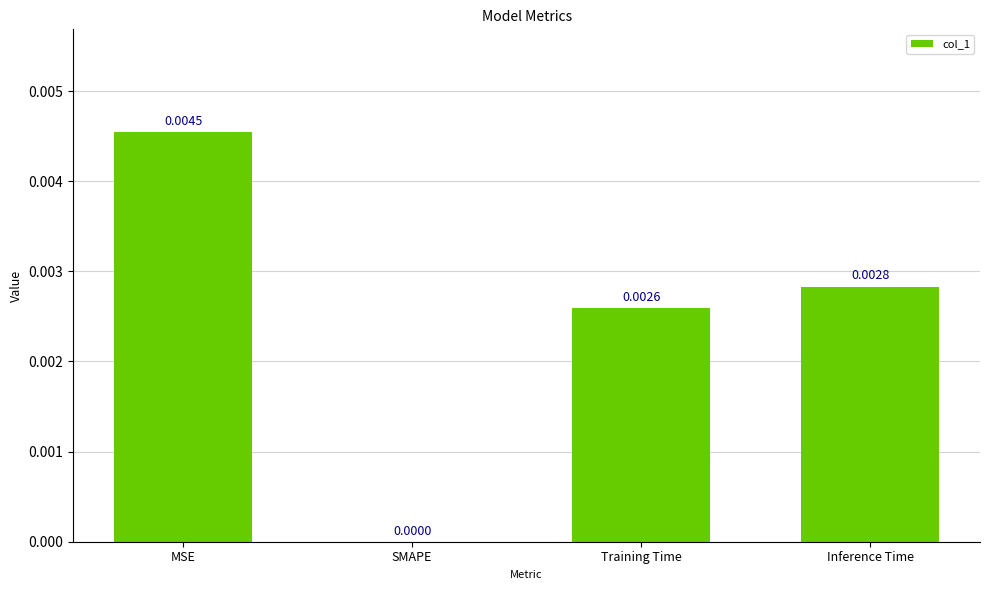

At which category does the chart reach its peak across all series?

MSE